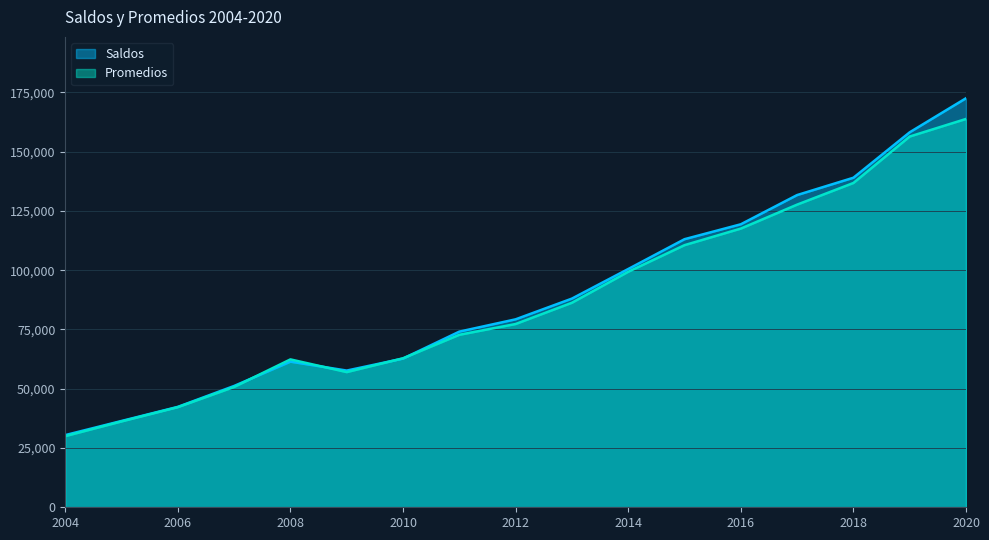

Reading left to right, what are all the values shown in this chart?

Saldos: 30447	36412	42356	51182	61434	57670	62729	74098	79289	88031	100513	113090	119382	131709	139017	158187	172549
Promedios: 30007	36214	42245	50759	62387	57023	62850	72763	77315	86276	99337	110576	117568	127673	136803	156404	163814